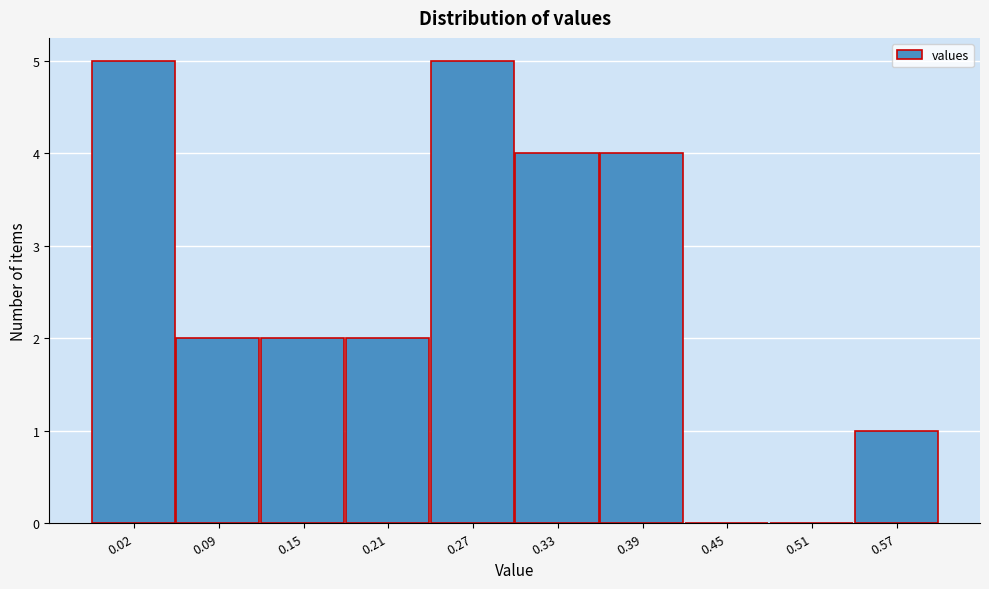

Reading right to left, what are all the values shown in this chart?

0.57=1	0.51=0	0.45=0	0.39=4	0.33=4	0.27=5	0.21=2	0.15=2	0.09=2	0.02=5